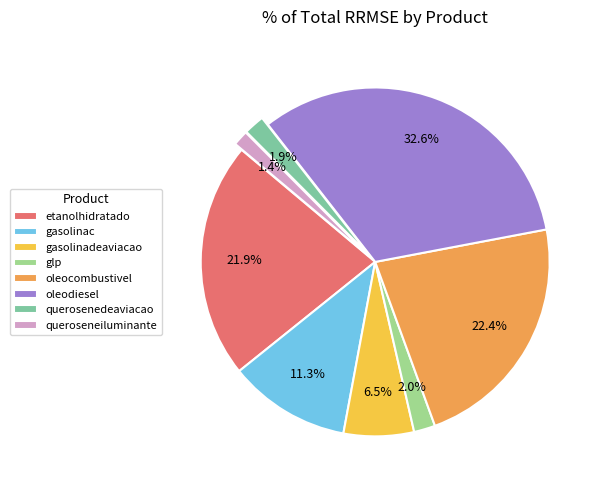

What percentage do oleodiesel and gasolinac together represent?

43.9%